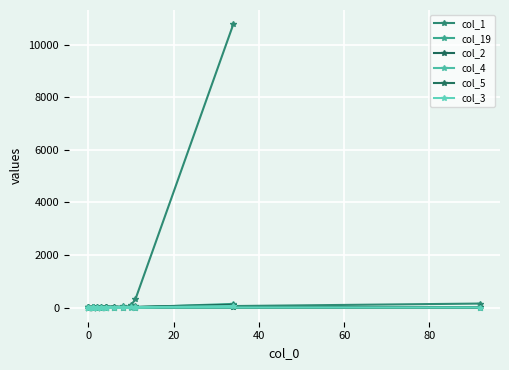

True or false: col_3 has more than 2 points higher than both neighbors.

False